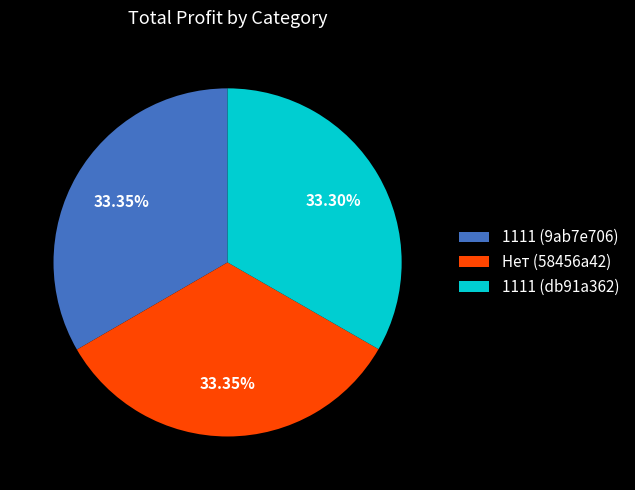

What is the ratio of the value at 1111 (db91a362) to the value at 1111 (9ab7e706)?

1.0